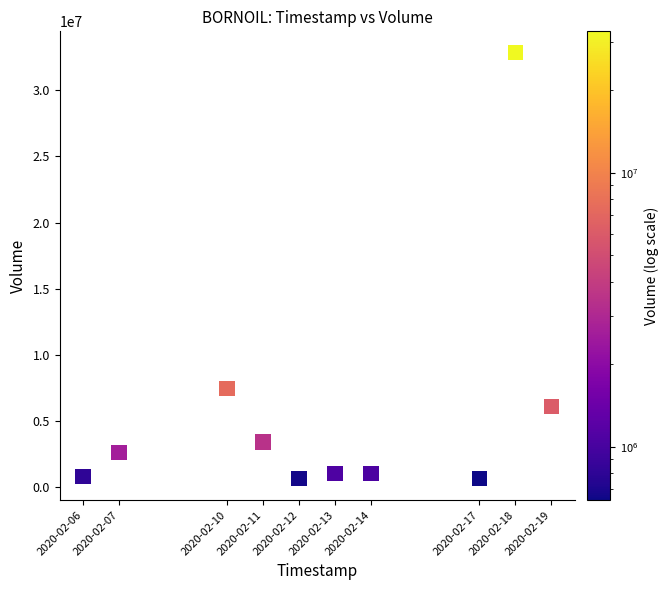

What Y value in the scatter plot is closest to 16734650?

7459800